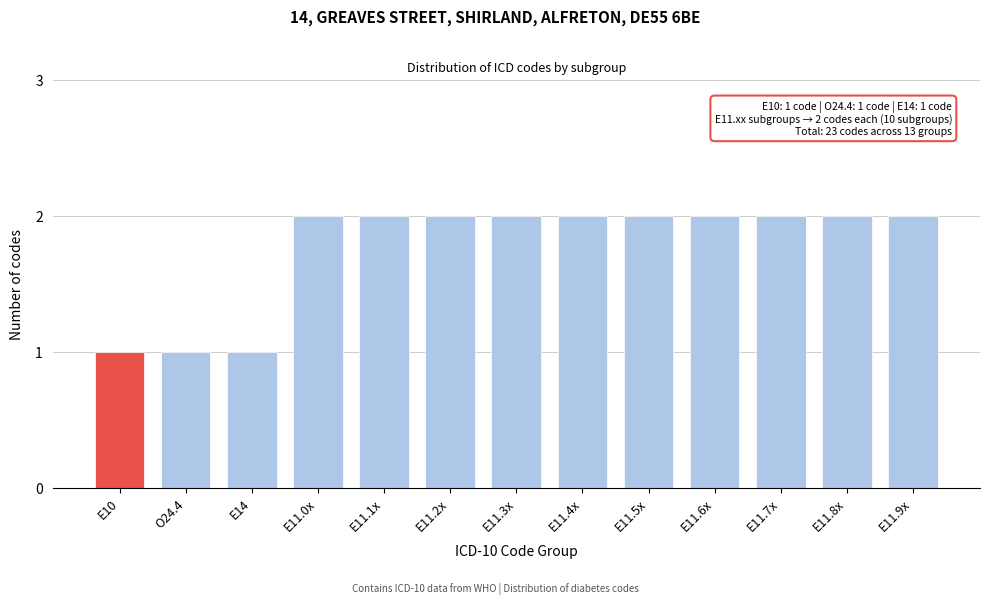

Reading left to right, transcribe all the data shown in this chart.

1	1	1	2	2	2	2	2	2	2	2	2	2